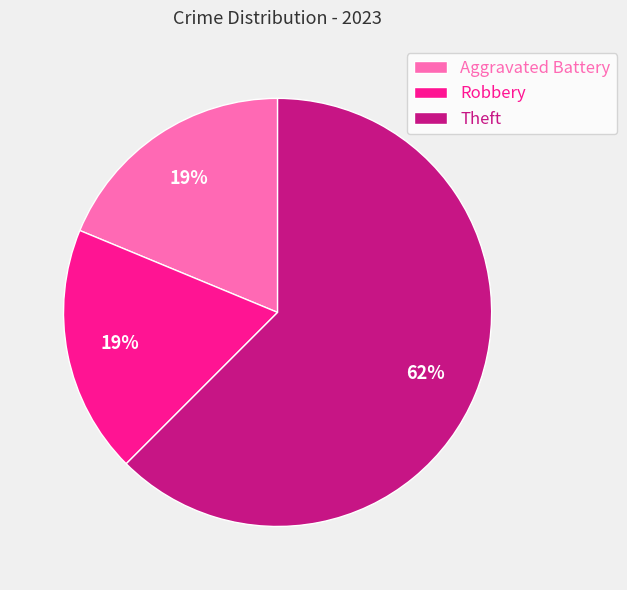

Is Theft the majority of the pie?

Yes